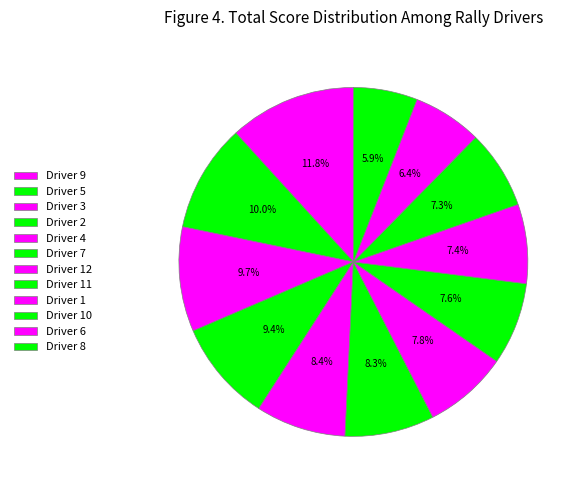

How many segments does this pie chart have?

12